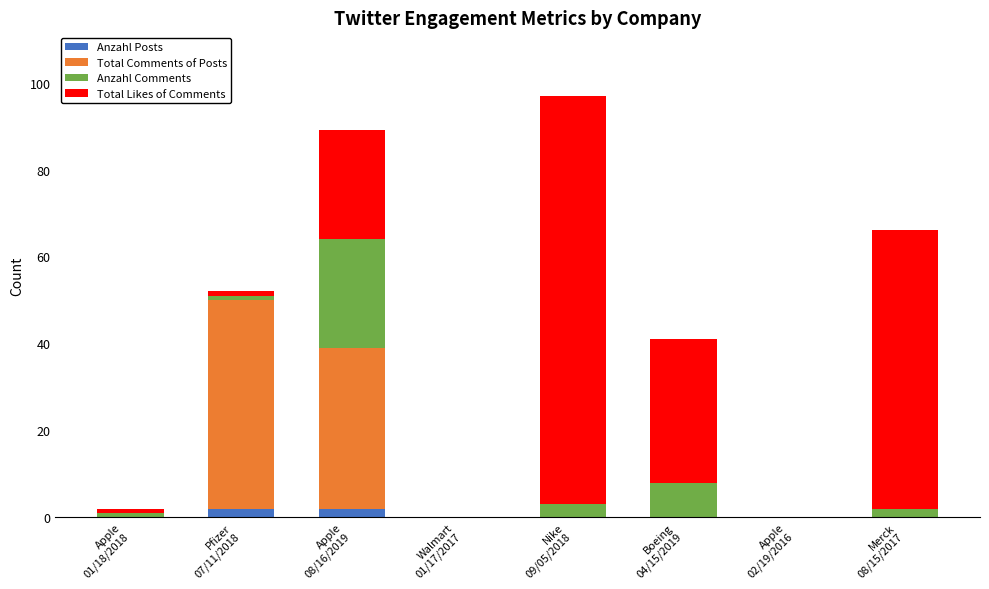

The value of Total Comments of Posts at Pfizer
07/11/2018 is 33. True or false?

False